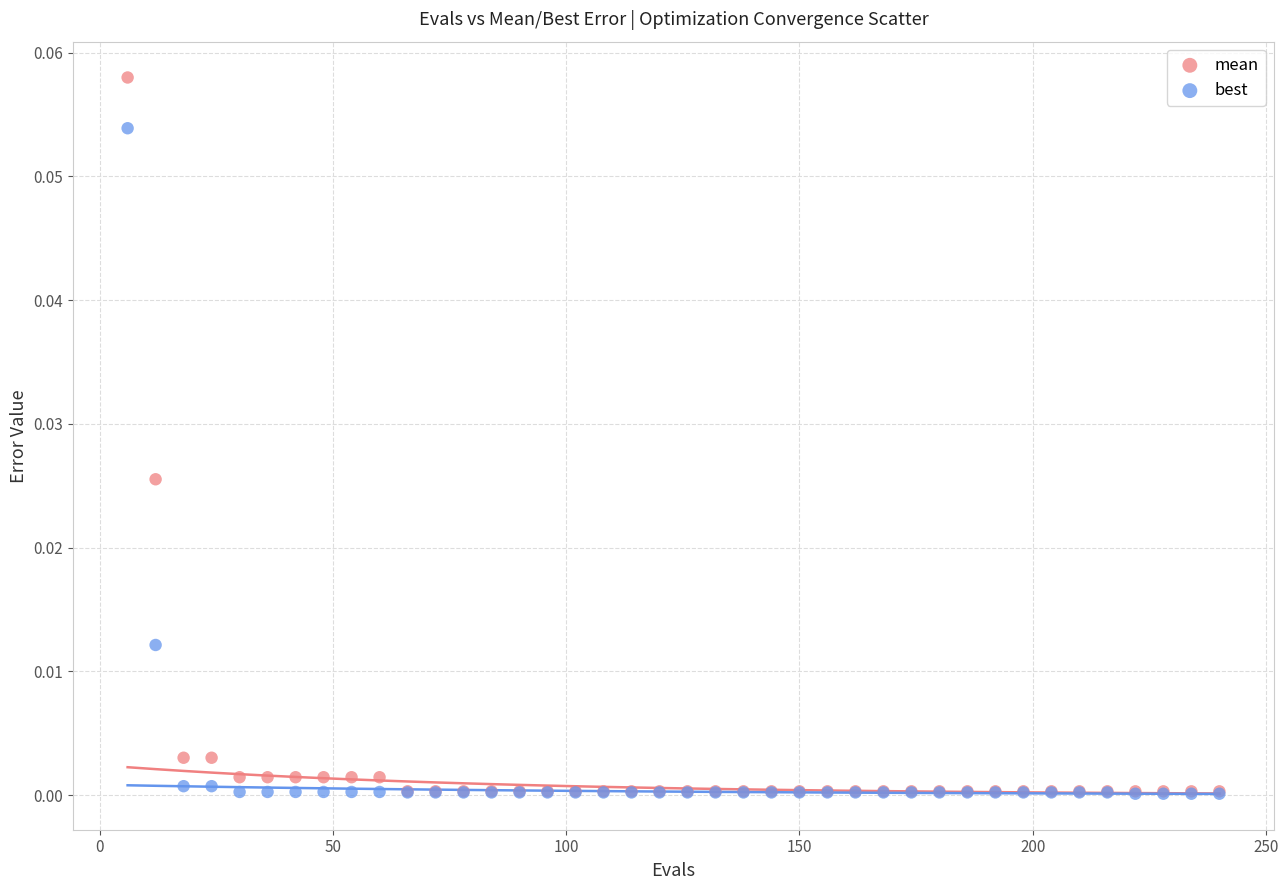

Which series has the largest Y range (max minus min)?

mean